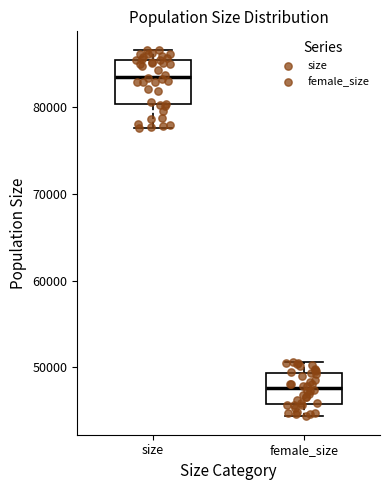

Reading left to right, read every box against the y-axis: the position of its median line, the range the box covers, and the ends of its whiskers. The values are not printed on the chart, so give them approximately, as read against the axis.

size: median 84000, box 80000 to 85000, whiskers 78000 to 87000
female_size: median 48000, box 46000 to 49000, whiskers 44000 to 51000